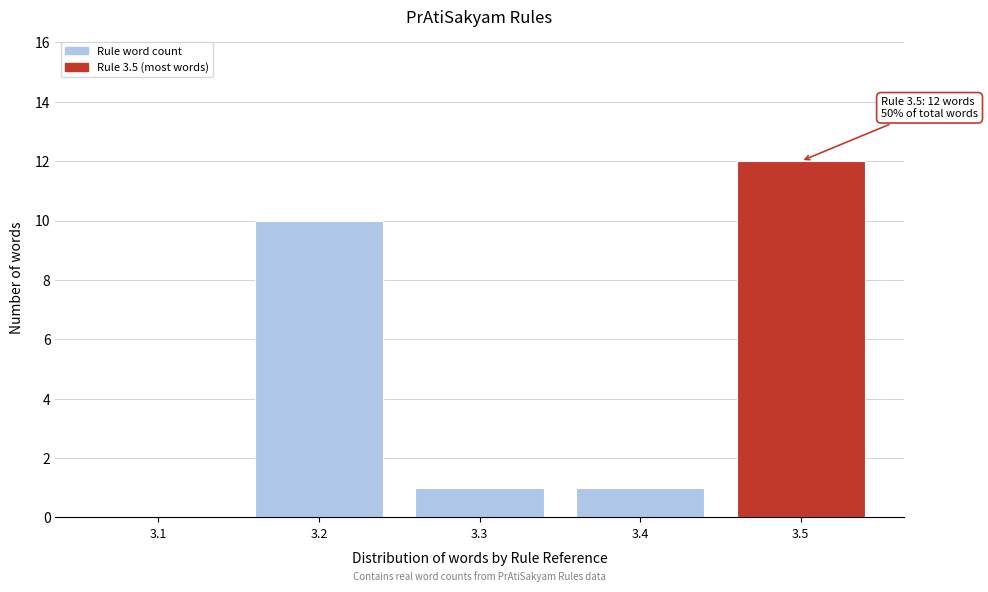

Reading left to right, extract all data points from this chart.

3.1=0	3.2=10	3.3=1	3.4=1	3.5=12